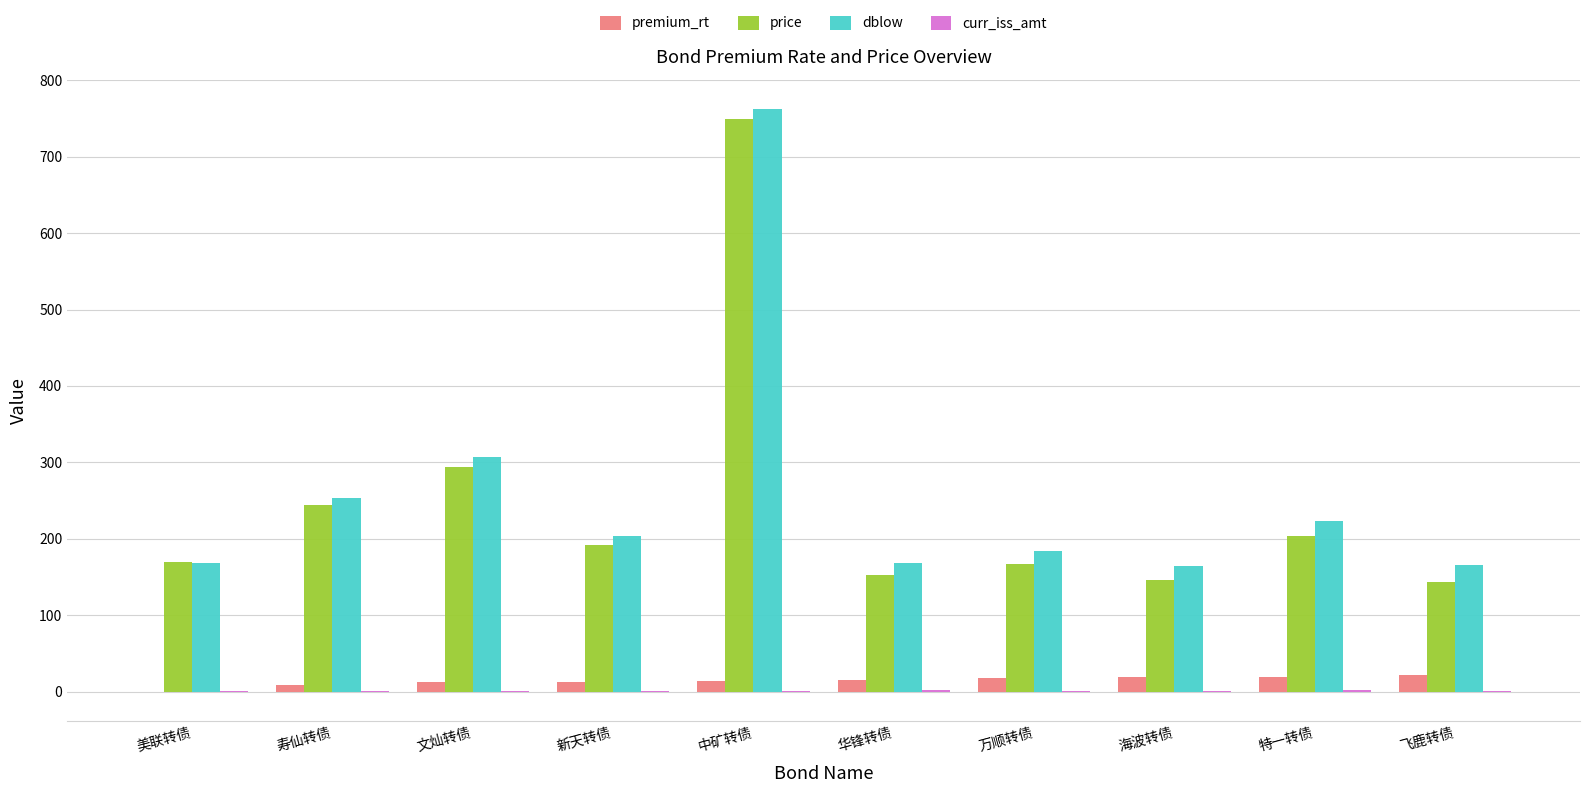

True or false: price has a value of 243.8 at 寿仙转债.

True